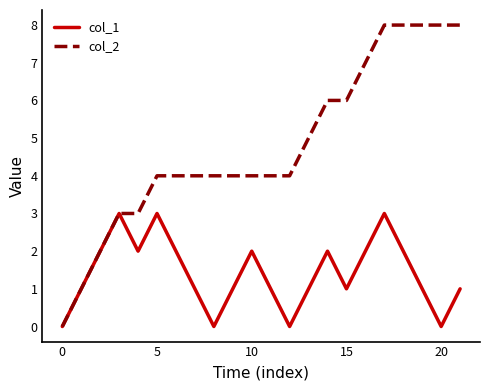

Which series has the largest range (max minus min)?

col_2